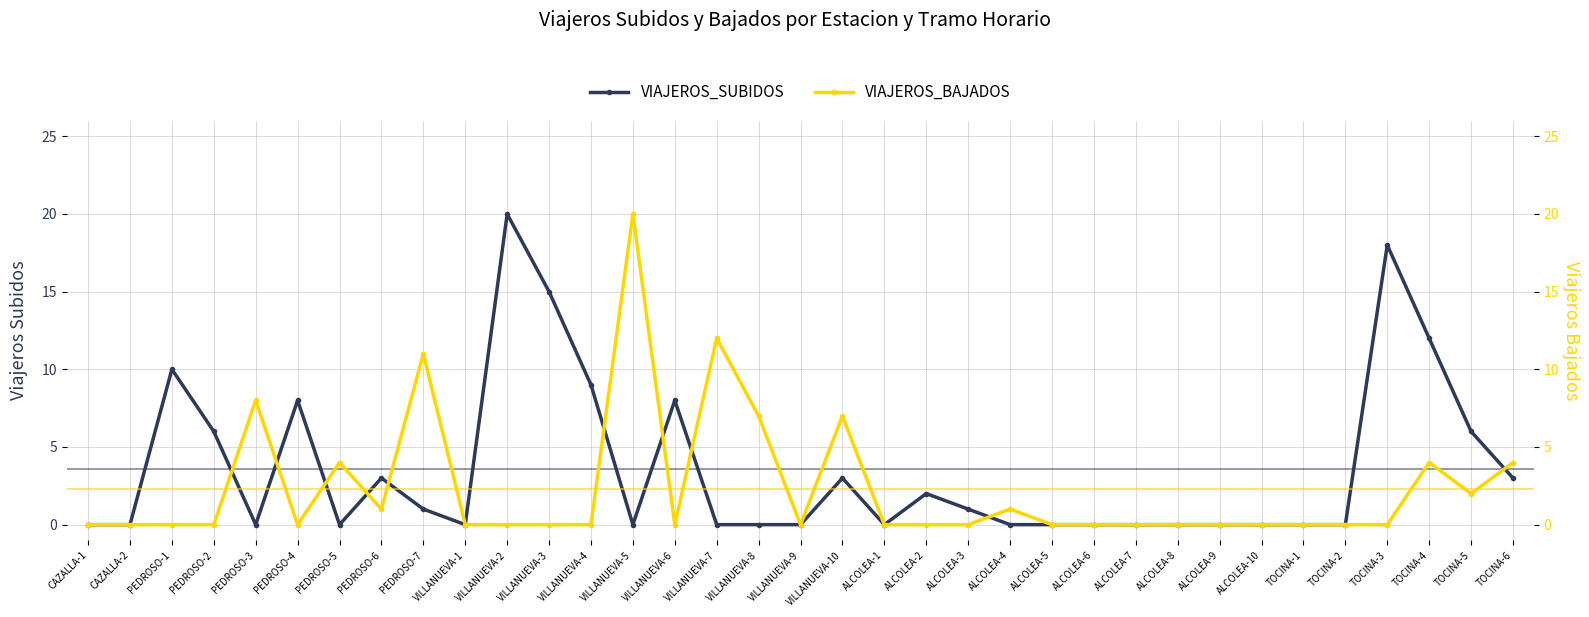

What is the difference between the maximum and minimum values in the VIAJEROS_BAJADOS series?

20